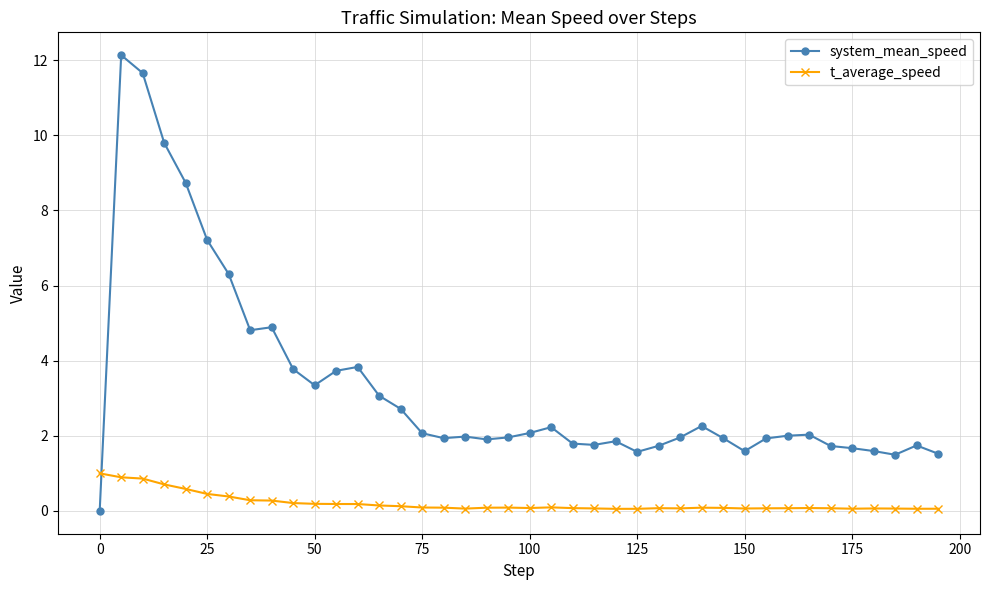

True or false: system_mean_speed and t_average_speed intersect in this chart.

True